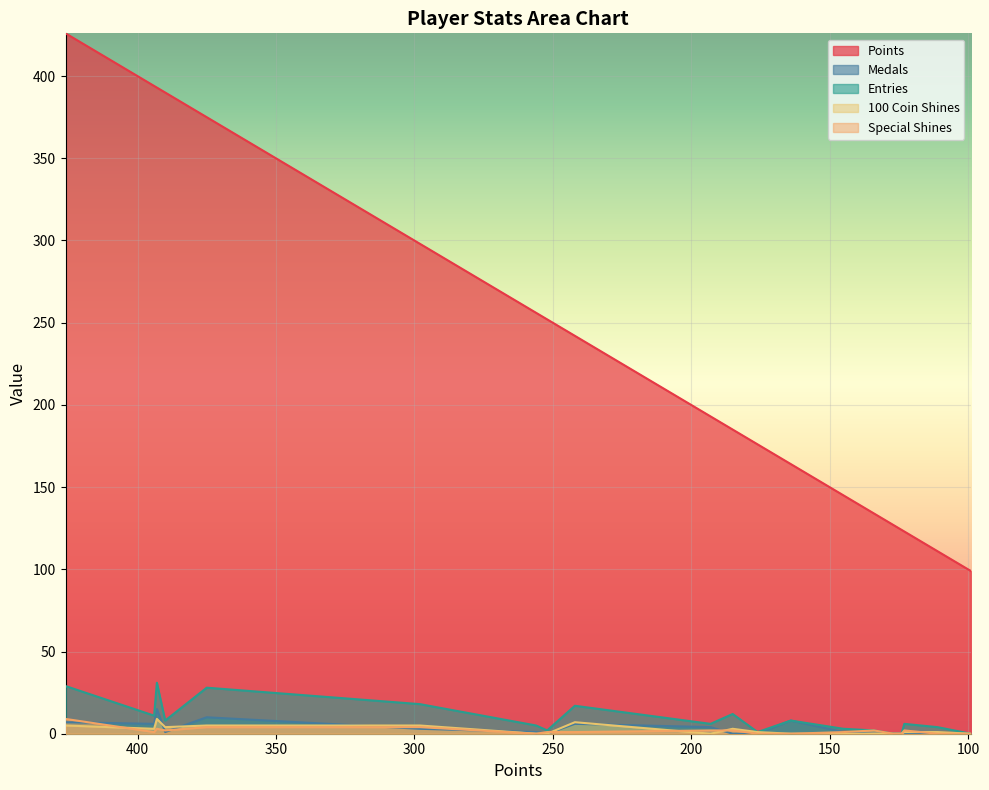

Which series has the widest spread of values?

Points